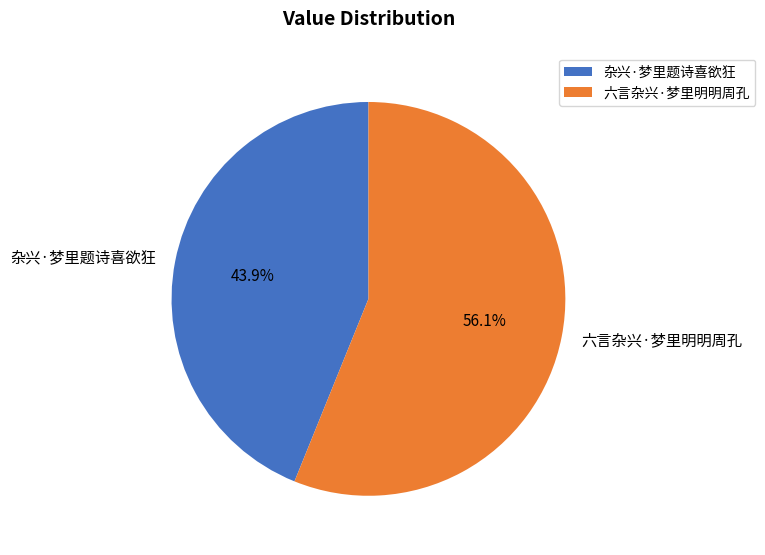

Count the number of slices in the pie.

2